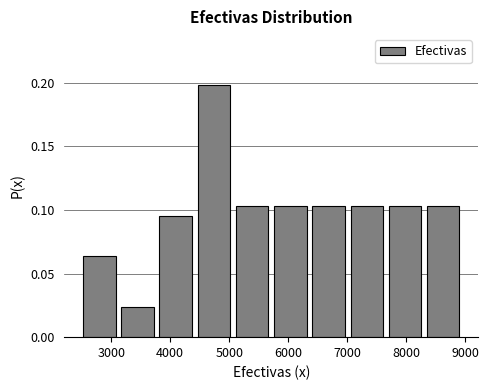

Reading left to right, list every bar in this chart as the range it spans on the x-axis followed by its height. Neither the bar edges nor the heights are printed on the chart, so give them approximately, as read against the axes.

2500 to 3100: 0.065
3100 to 3800: 0.025
3800 to 4400: 0.095
4400 to 5100: 0.200
5100 to 5700: 0.105
5700 to 6400: 0.105
6400 to 7000: 0.105
7000 to 7700: 0.105
7700 to 8300: 0.105
8300 to 9000: 0.105